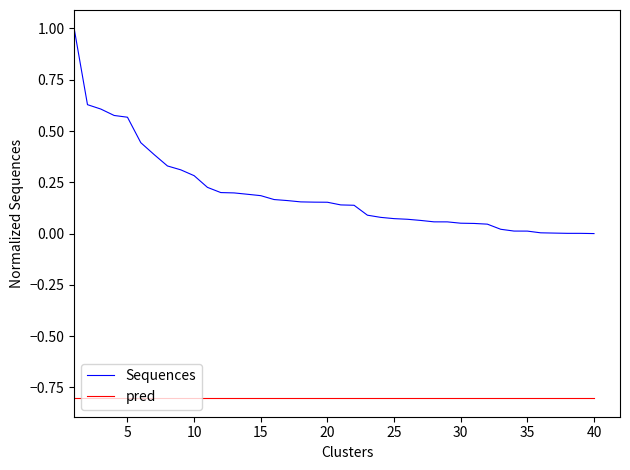

Does the chart display data point markers on the line(s)?

No